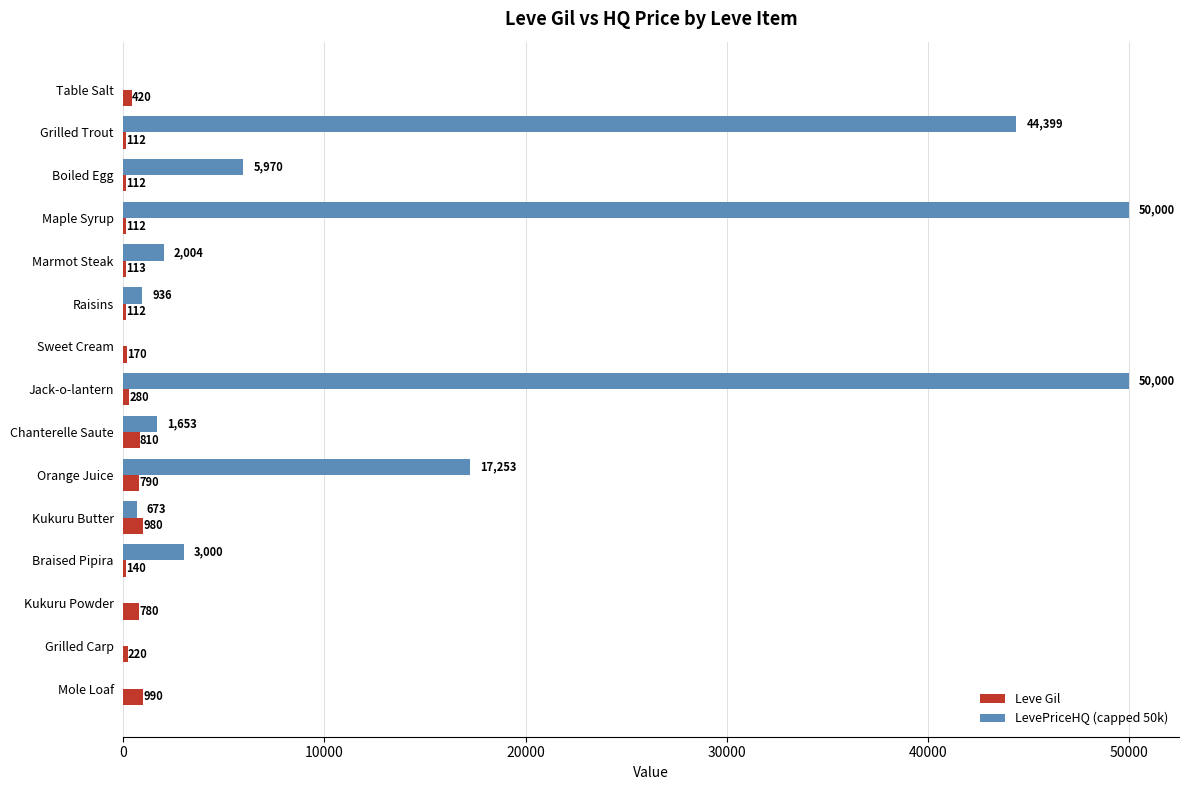

What is the total value across all series at Grilled Trout?

44511